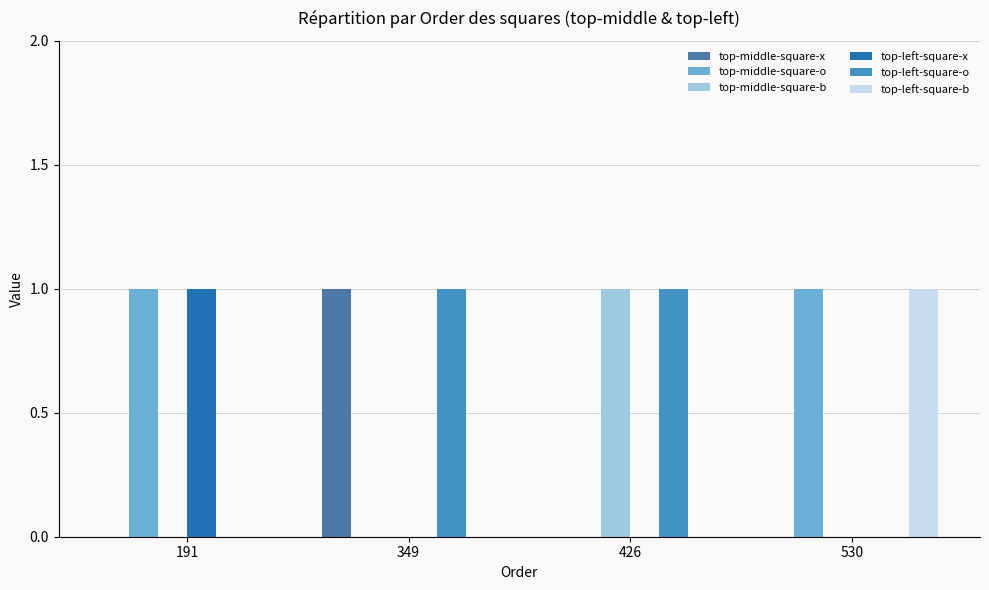

What is the sum of all top-left-square-b values?

1